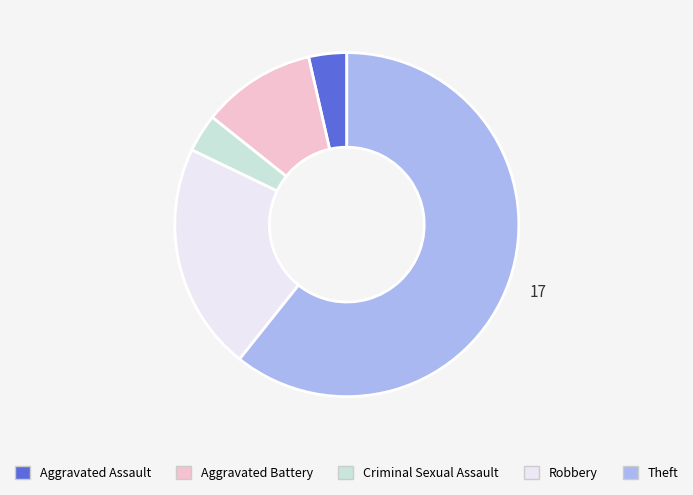

Do Criminal Sexual Assault and Theft together represent more than half of the pie?

Yes